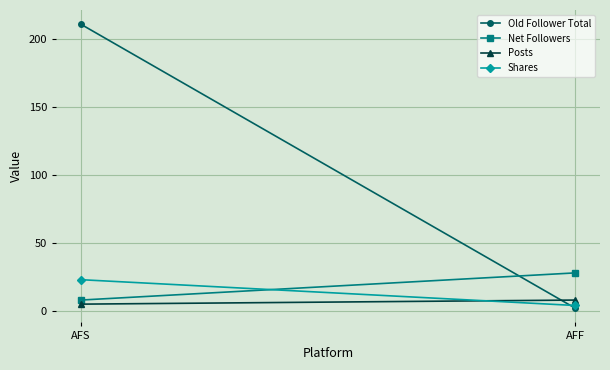

Rank the series by their maximum value, from highest to lowest.

Old Follower Total, Net Followers, Shares, Posts